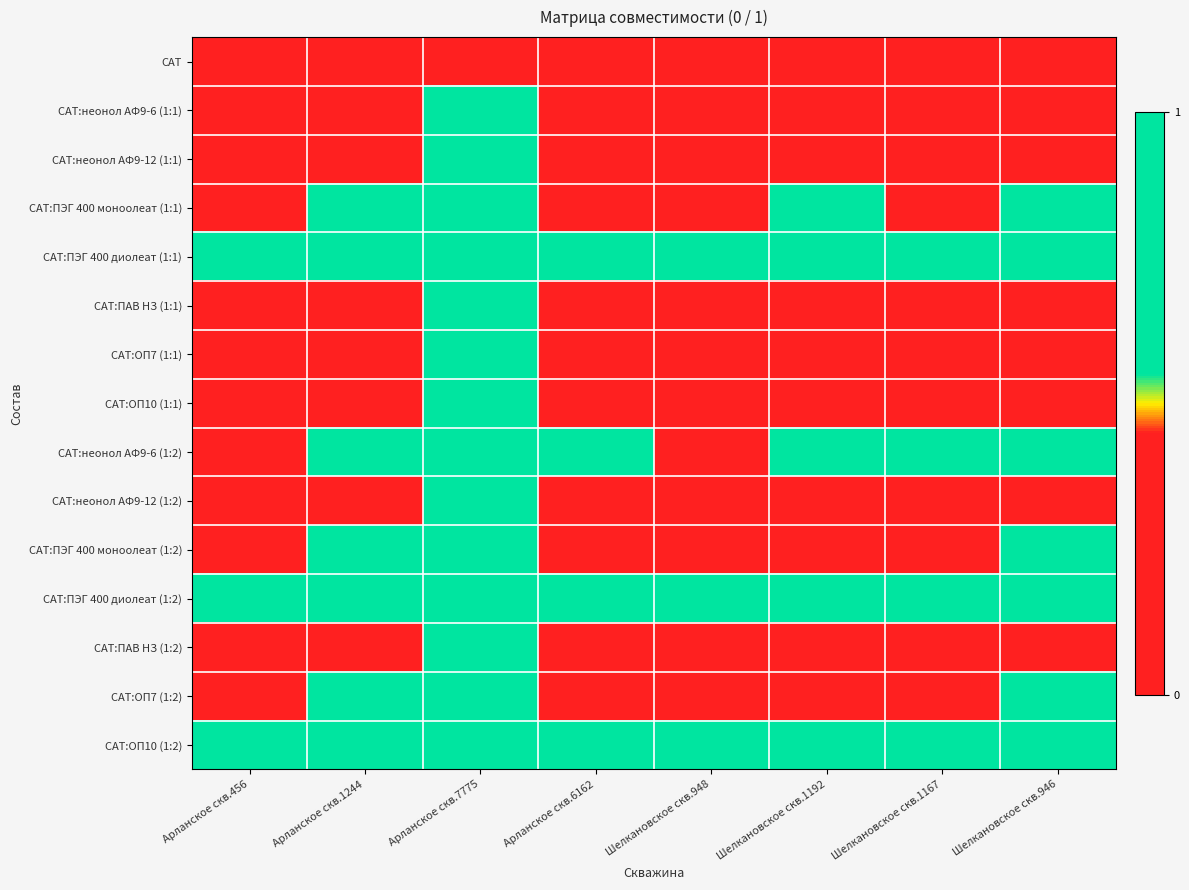

Which series has the largest total across all categories?

САТ:ПЭГ 400 диолеат (1:1)